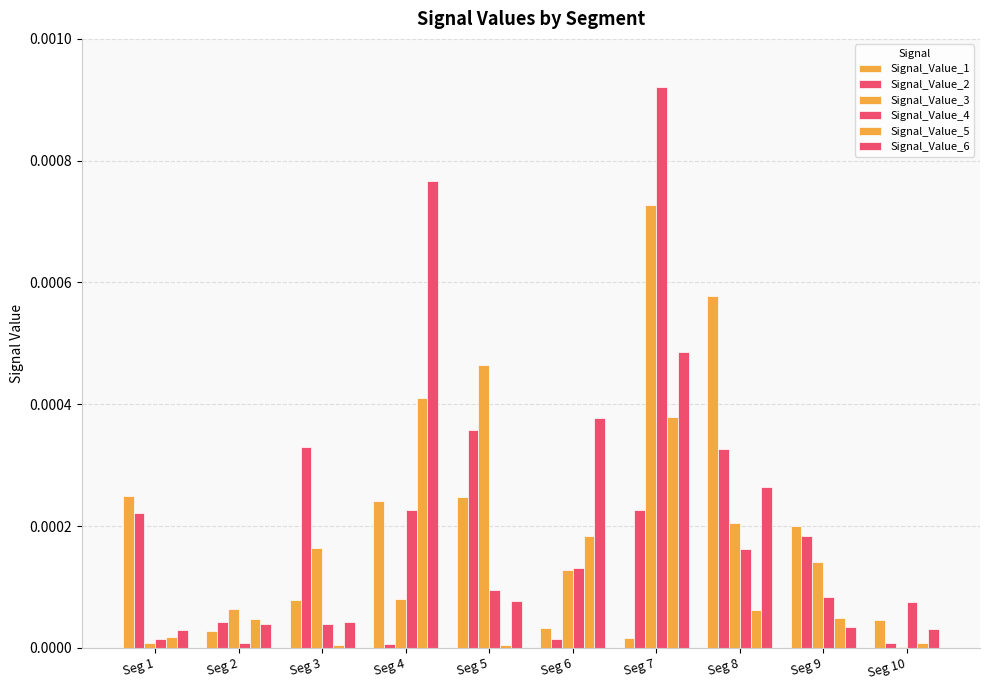

Between Seg 4 and Seg 8, which is larger?

Seg 8